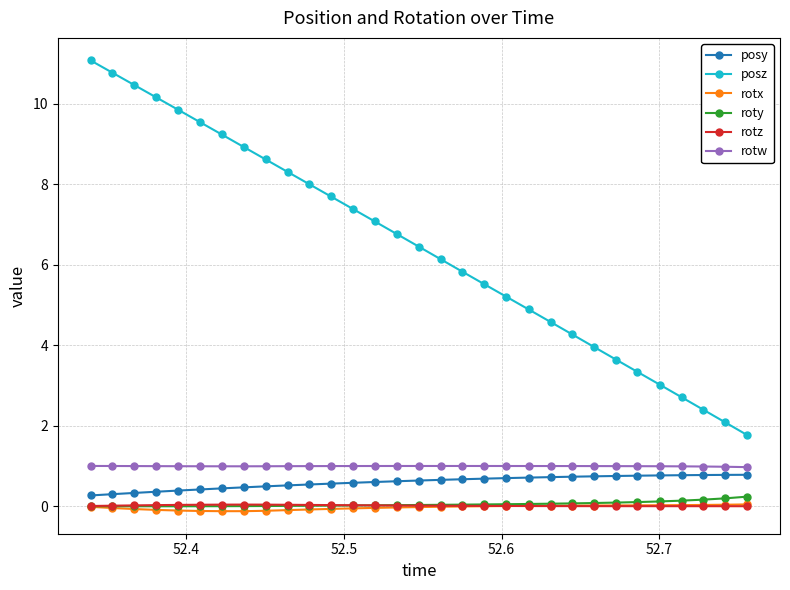

At how many categories does at least one series exceed 6?

17